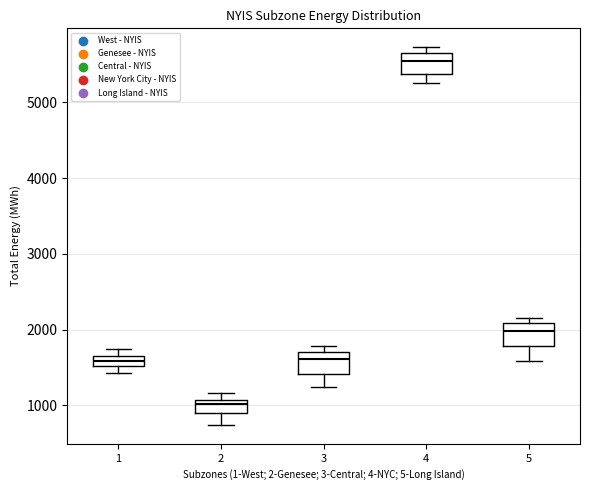

Where is the upper edge of the box at x = 5 on the y-axis? The values are not printed on the chart, so give them approximately, as read against the axis.

2100